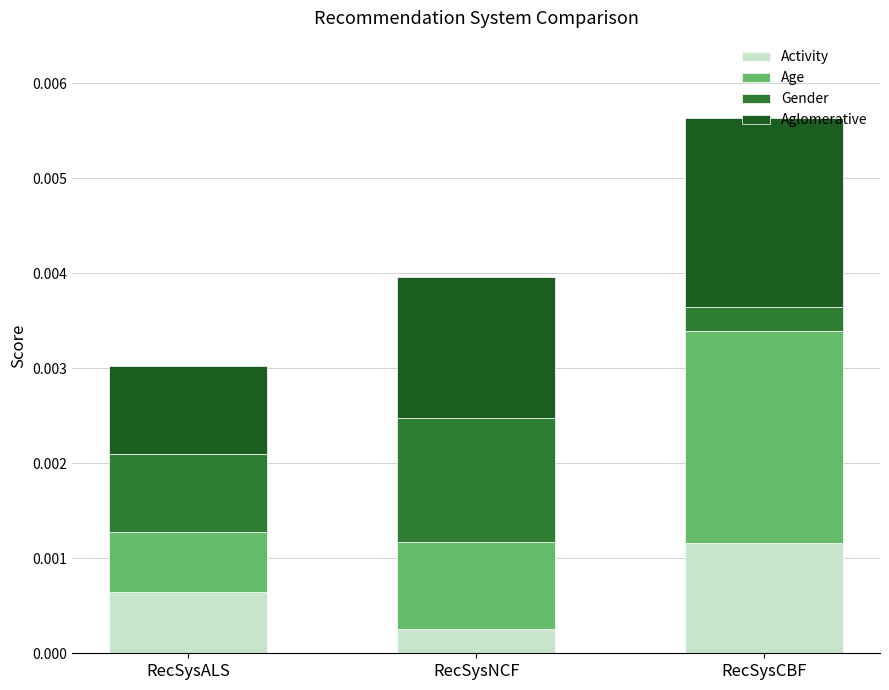

At which category is the sum across all series the highest?

RecSysCBF